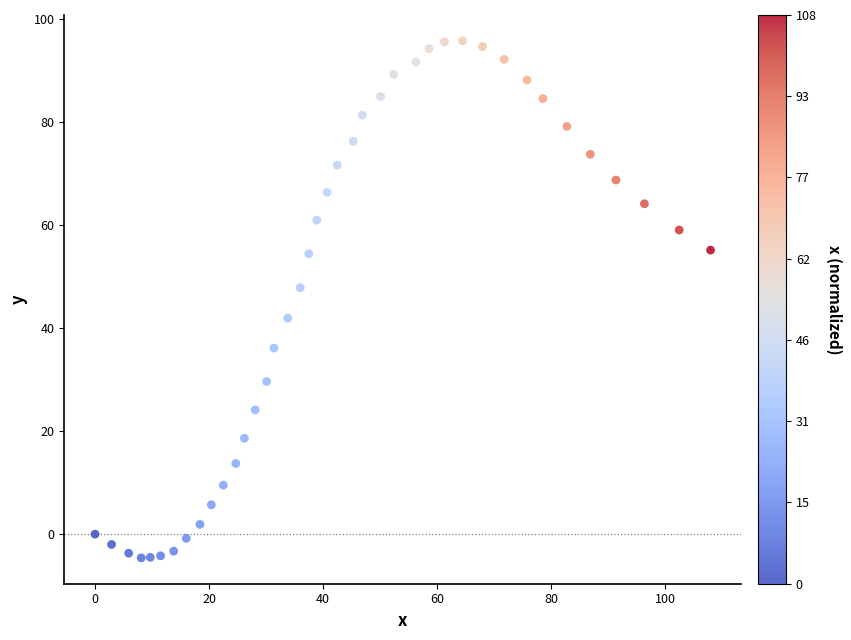

What is the range of Y values (max minus min)?

100.3